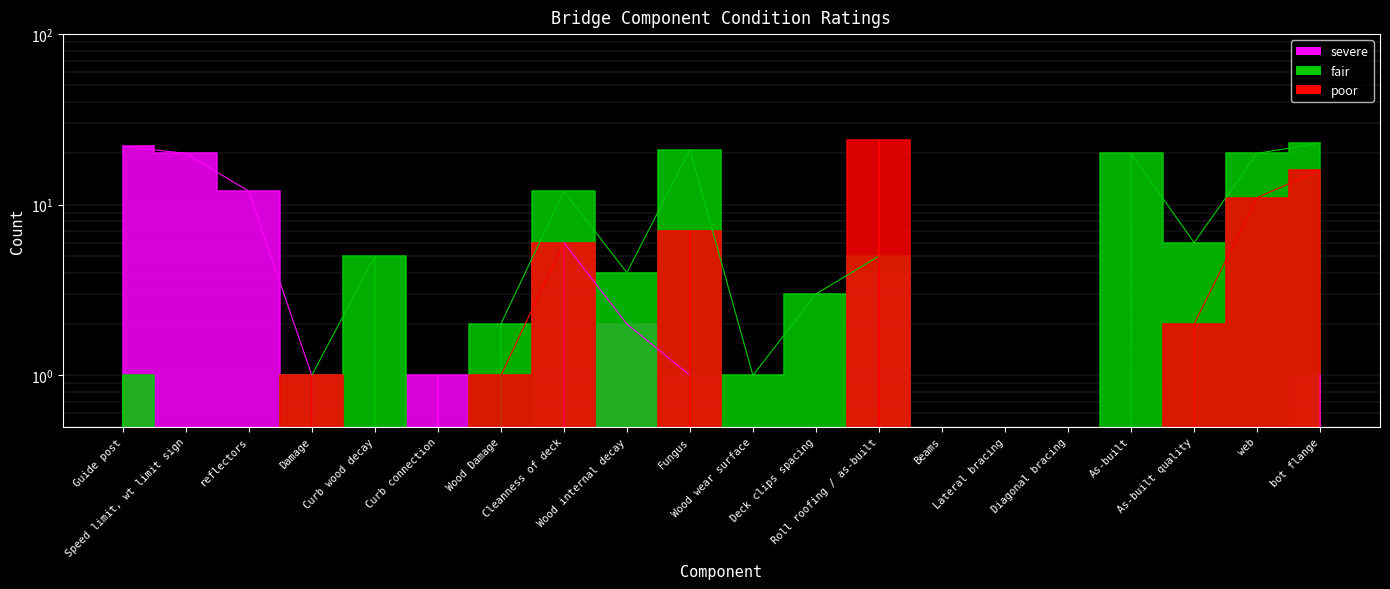

How many times do severe and fair cross each other?

2